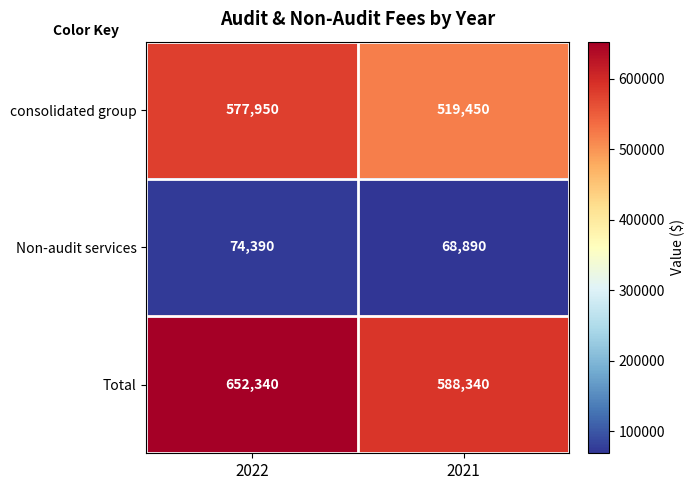

Which series has the largest range (max minus min)?

Total